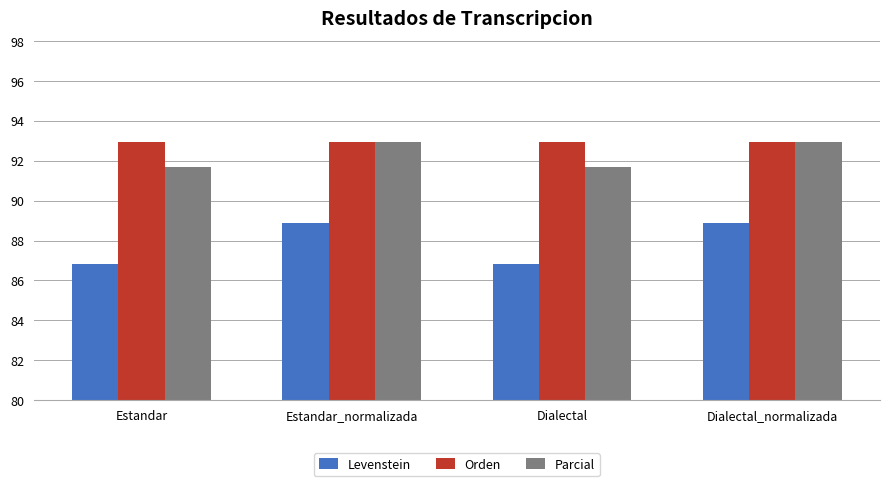

How many groups of bars are there?

4